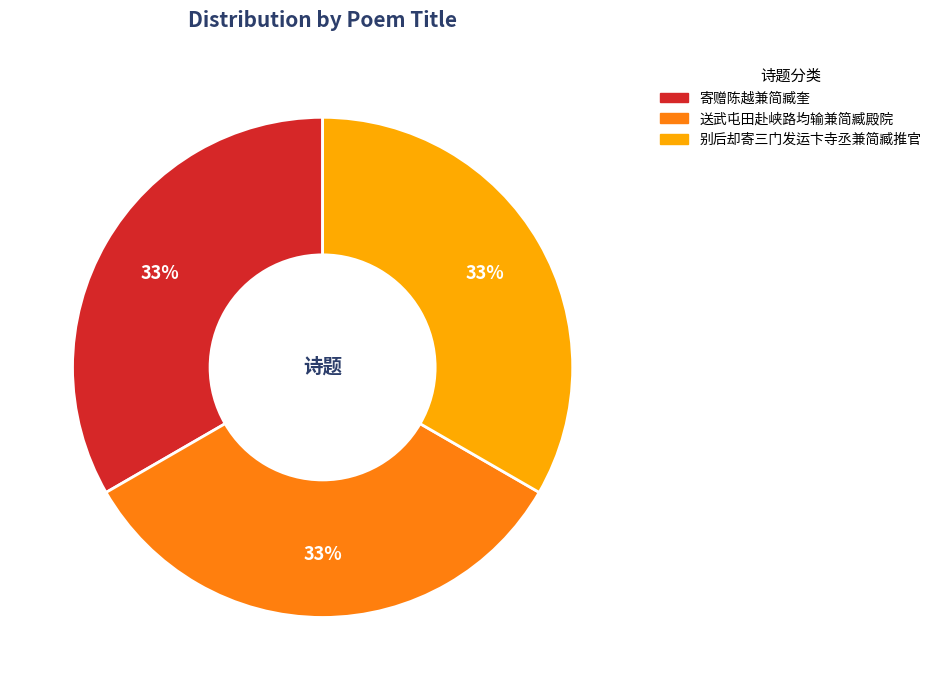

Approximately how many times larger is the value at 送武屯田赴峡路均输兼简臧殿院 compared to 别后却寄三门发运卞寺丞兼简臧推官?

1.0